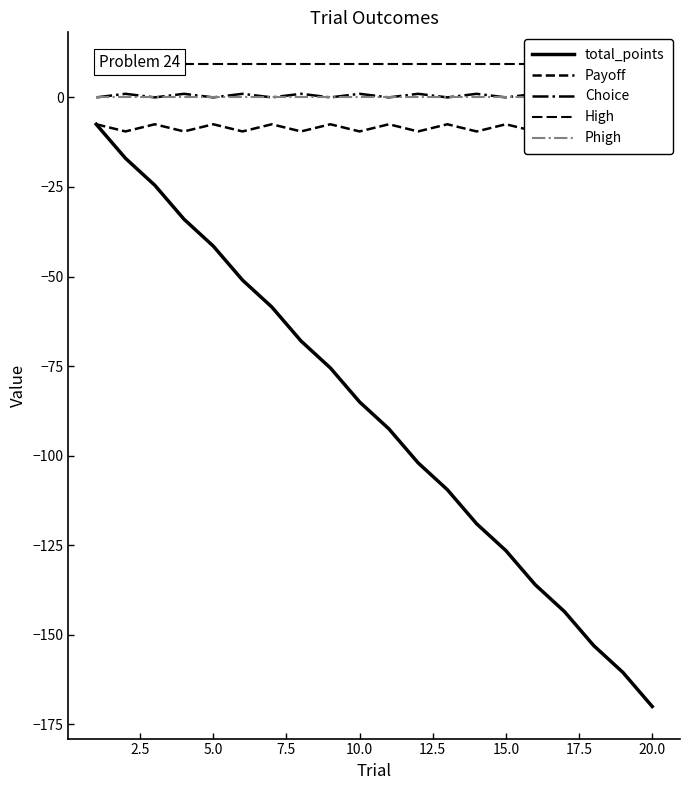

The Payoff series shows -9.5 at 17.5. True or false?

True